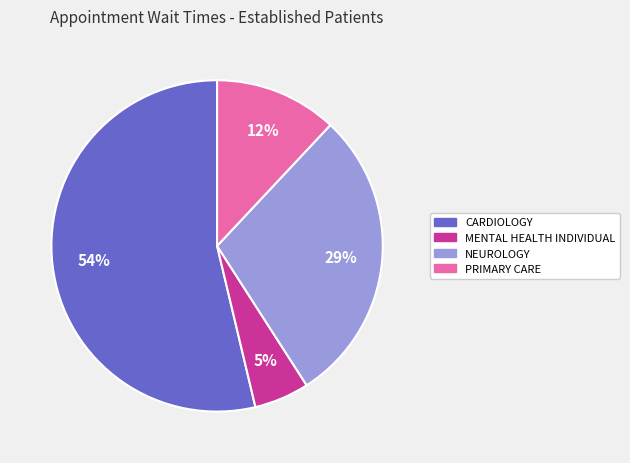

Which slice is the smallest?

MENTAL HEALTH INDIVIDUAL